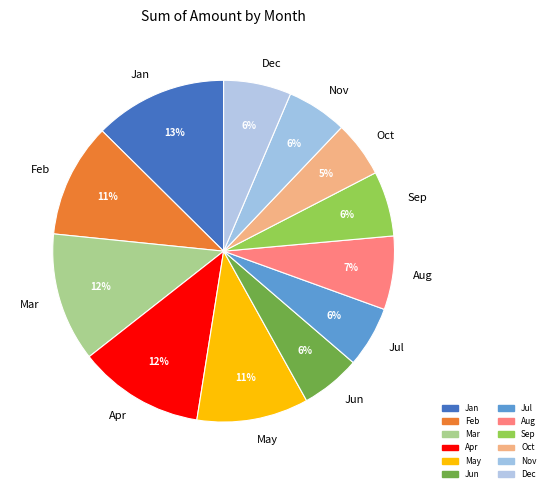

Is it true that Jul is 6% of the pie?

True